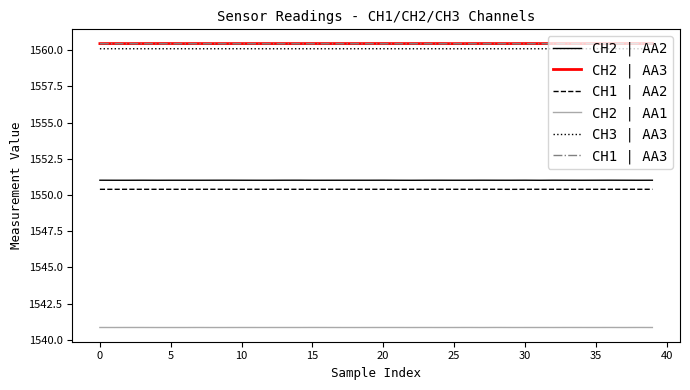

True or false: CH2 | AA2 and CH3 | AA3 intersect in this chart.

False